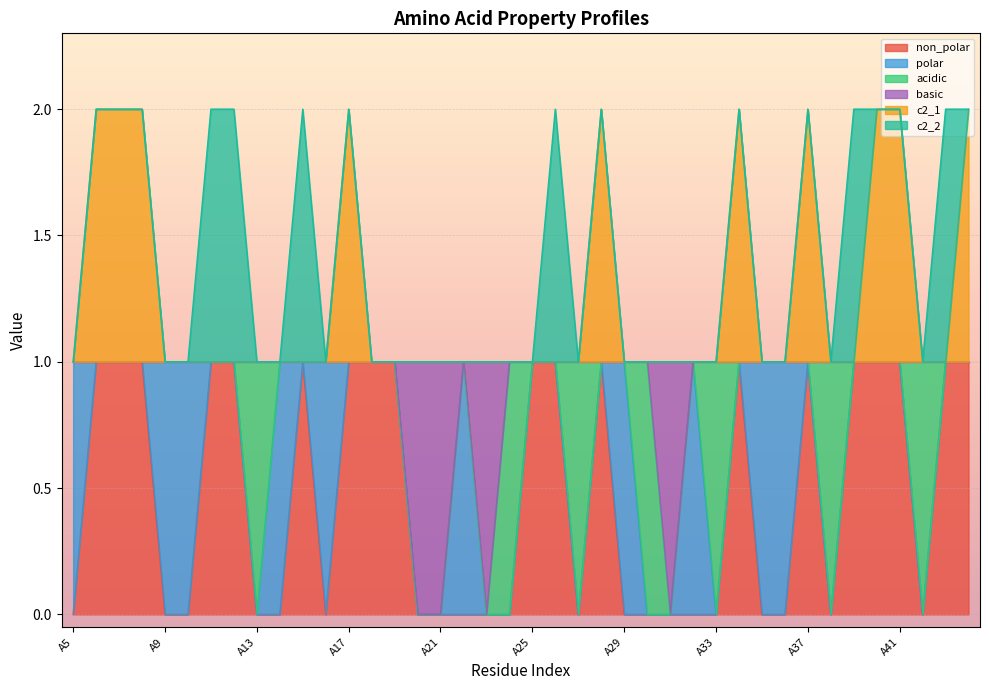

What is the value of the c2_1 point at the 8th from the left?

1